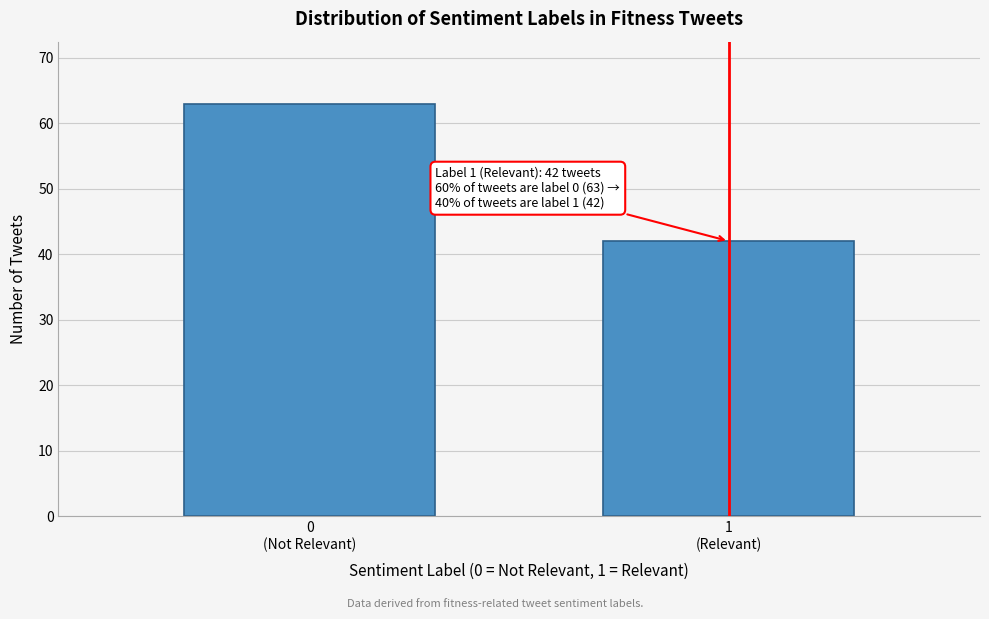

Reading right to left, what are all the values shown in this chart?

42	63